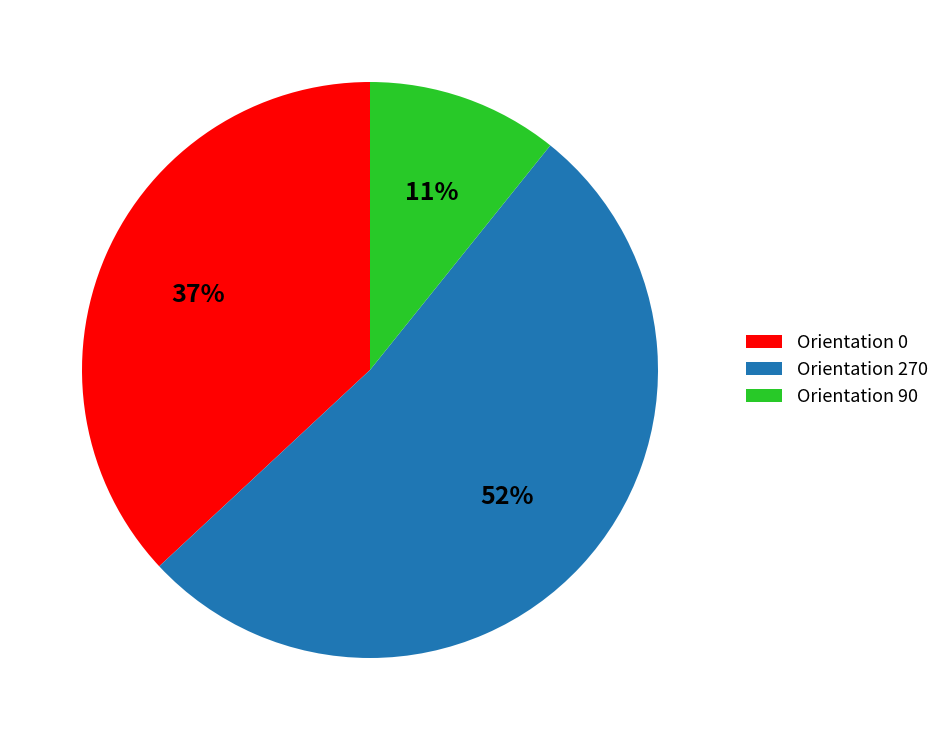

Which slice is the largest?

Orientation 270